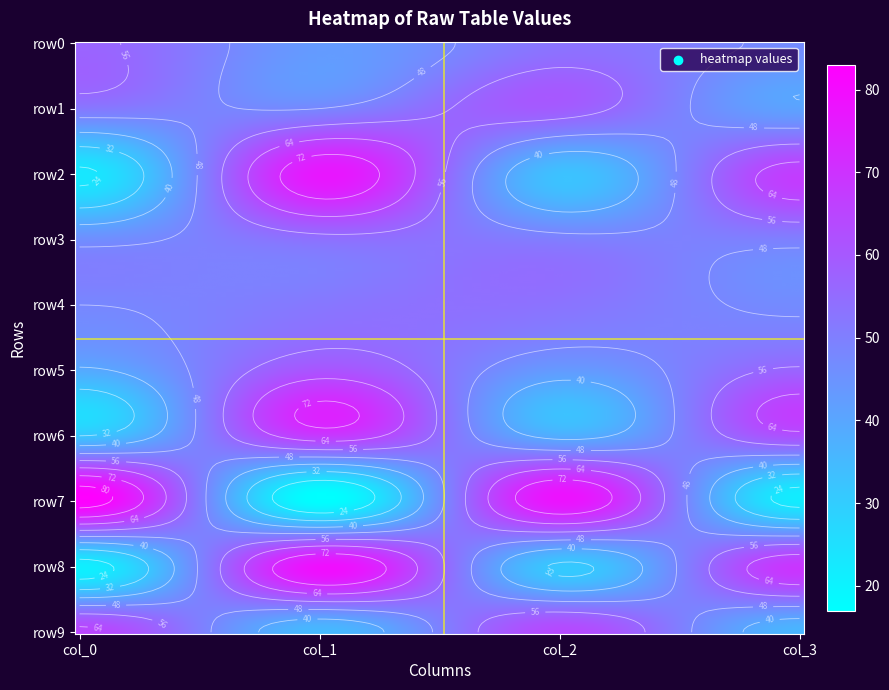

Which series has the widest spread of values?

row7